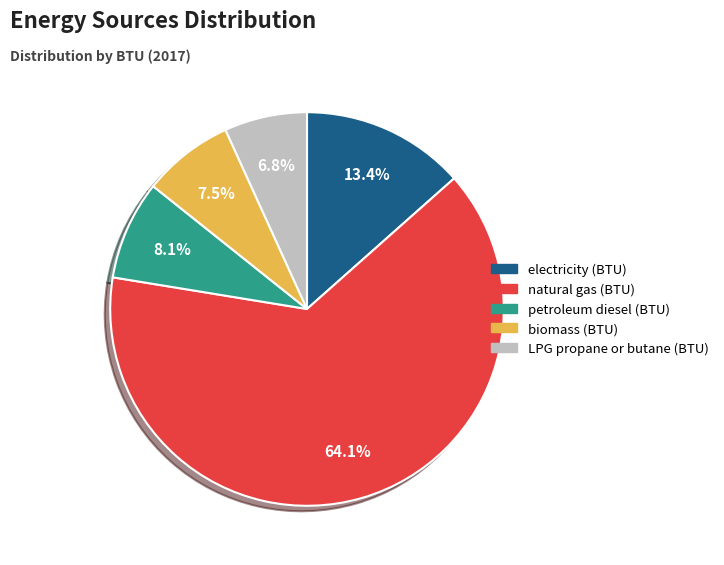

To the nearest percent, what is the average slice percentage?

20%